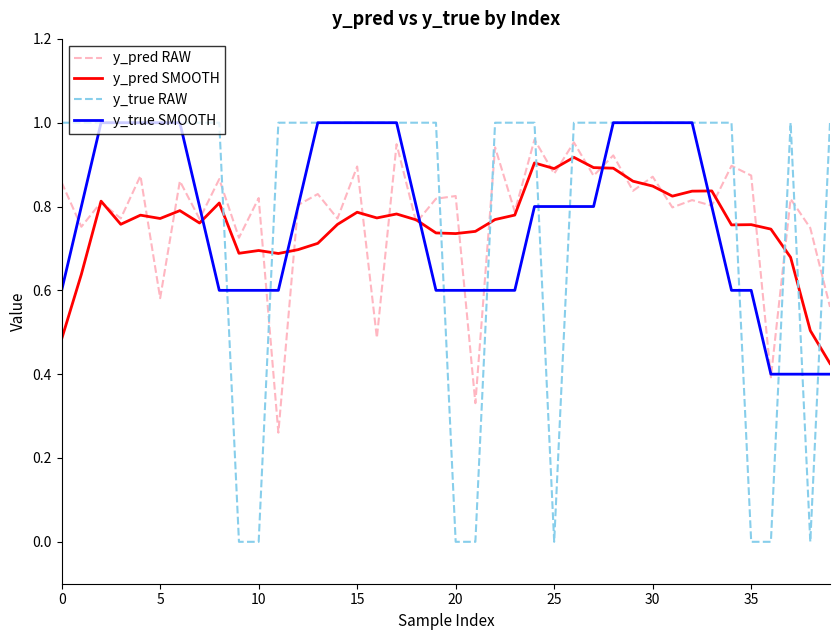

Which series has the widest spread of values?

y_true RAW